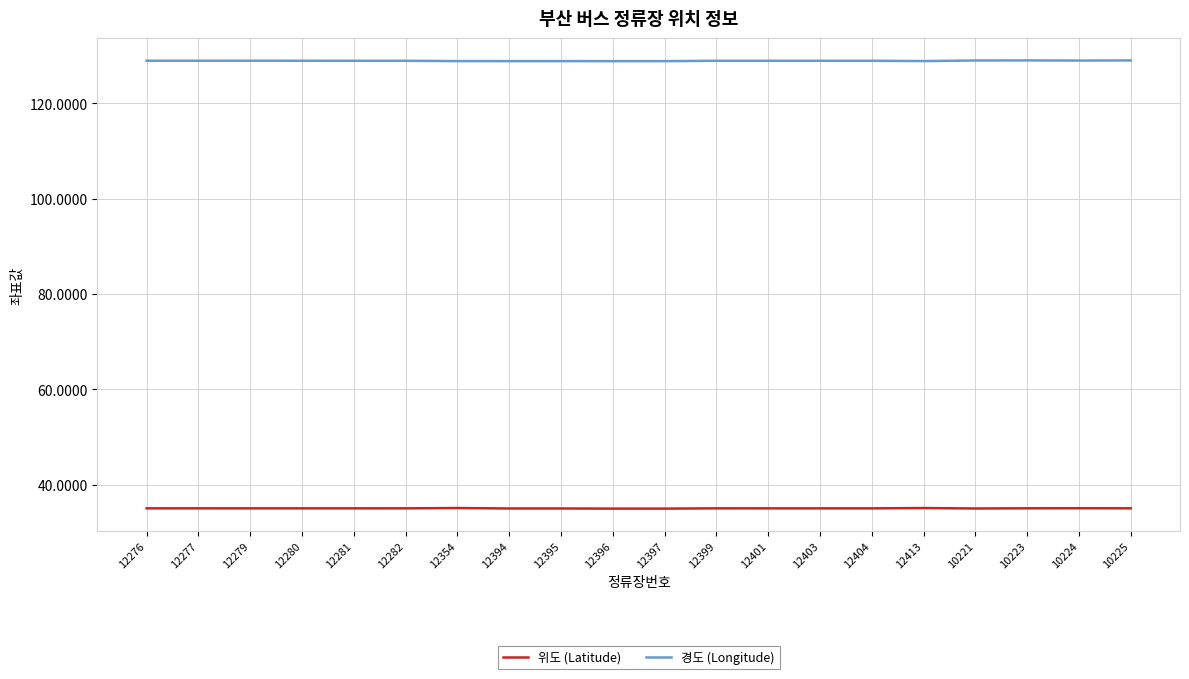

What position from the right is 12399?

9